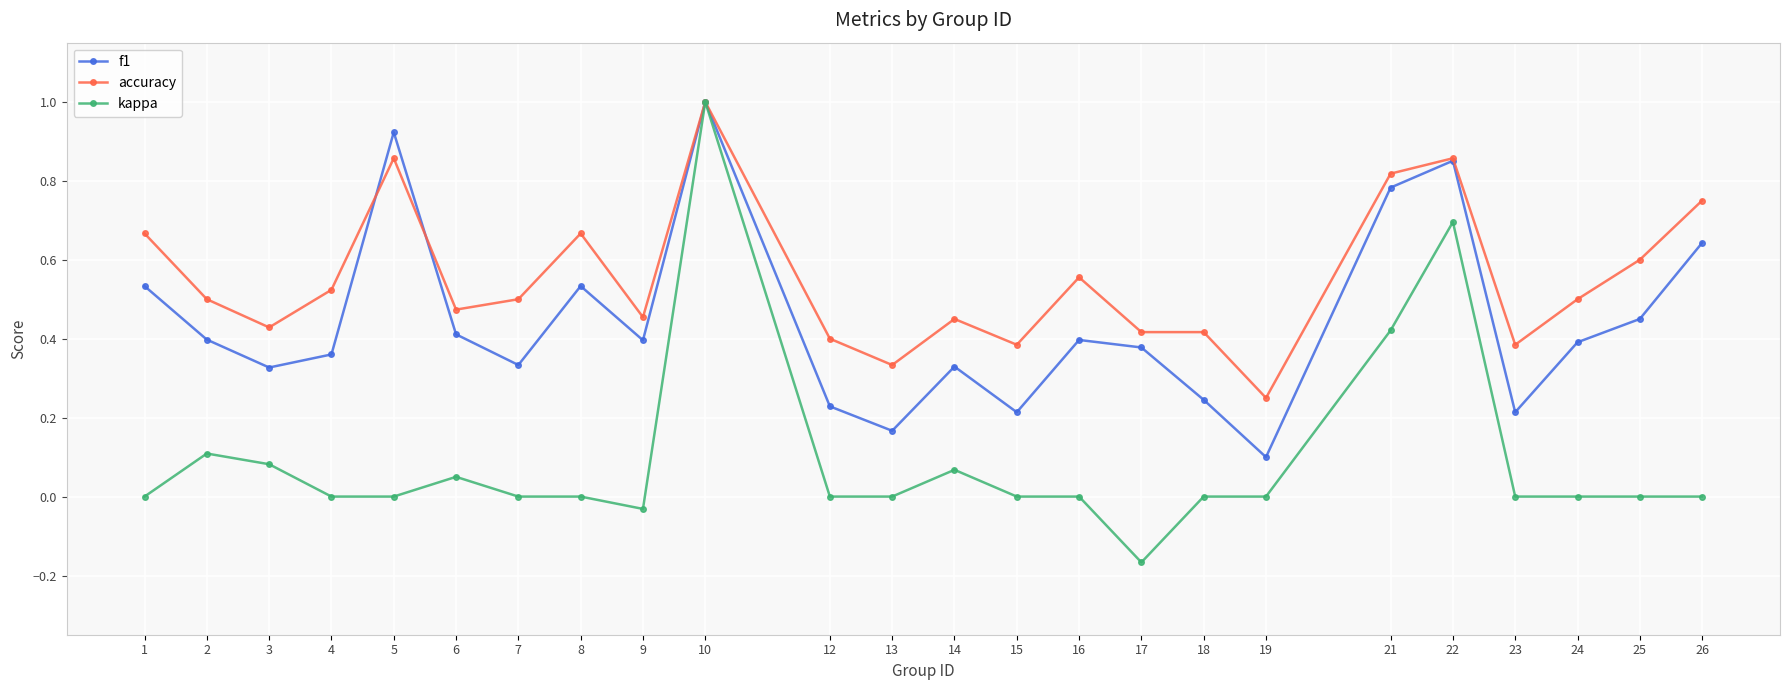

Which series has the largest range (max minus min)?

kappa